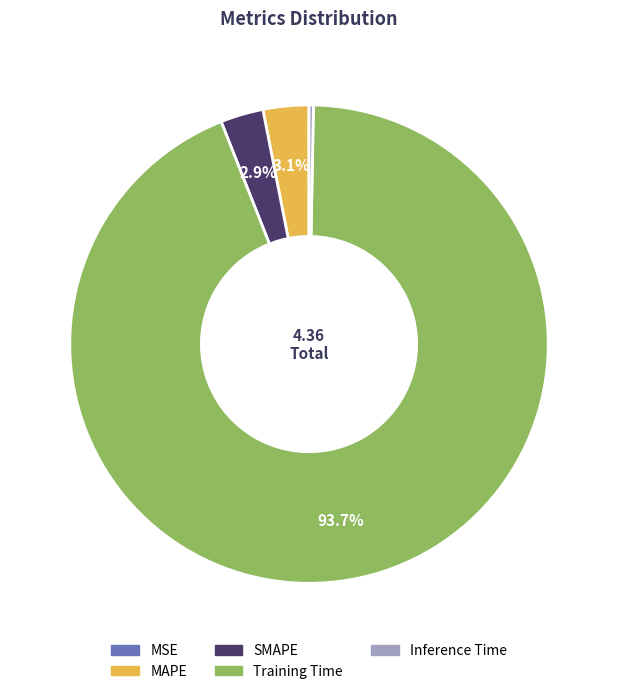

To the nearest percent, what portion does MAPE represent?

3%